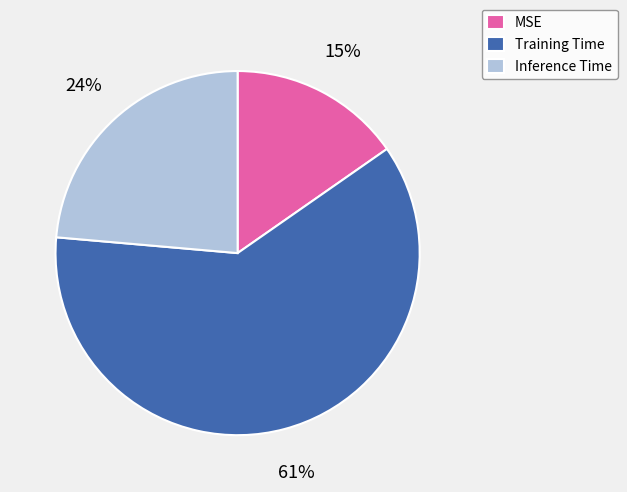

Does Training Time account for over 50% of the chart?

Yes